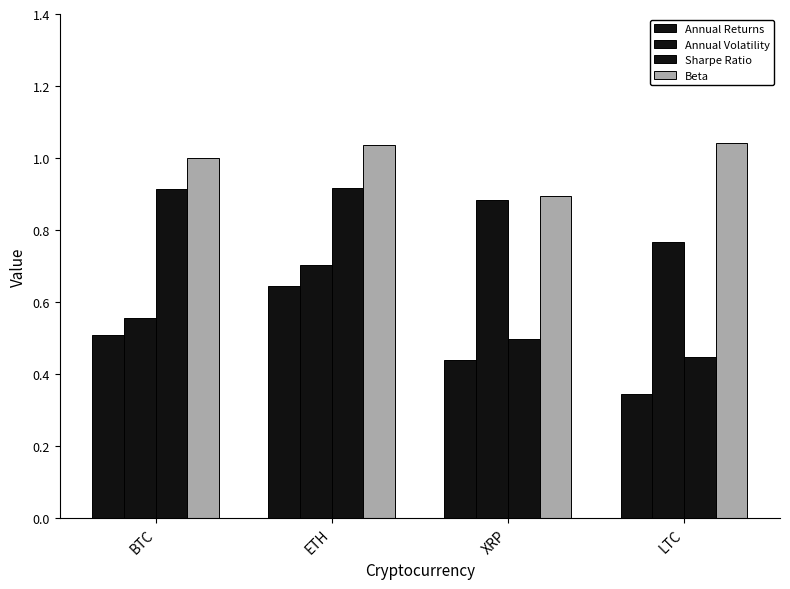

Count the number of data series in this chart.

4